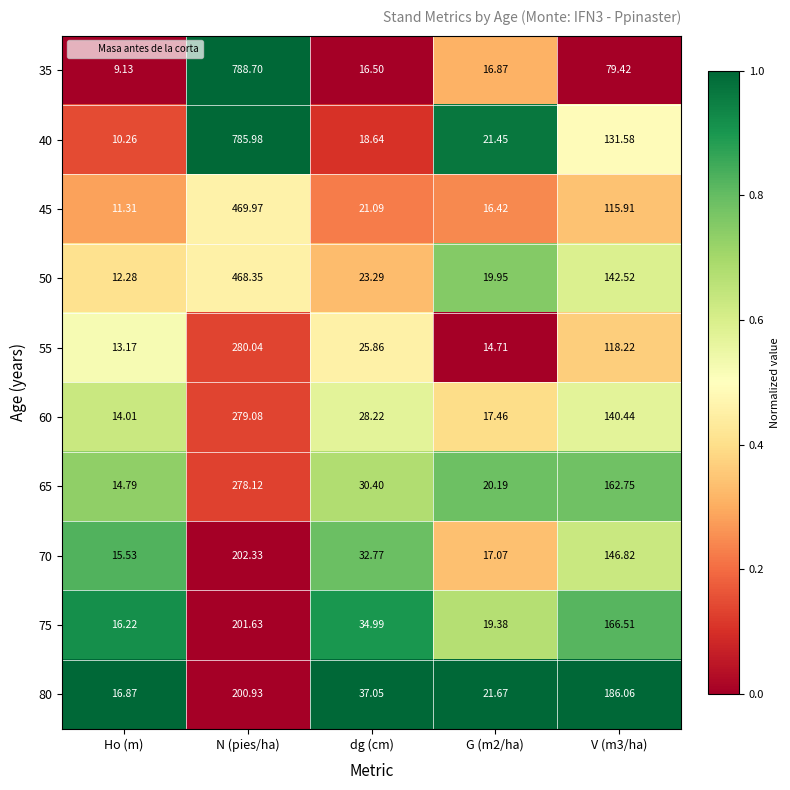

At which category is the sum across all series the highest?

N (pies/ha)